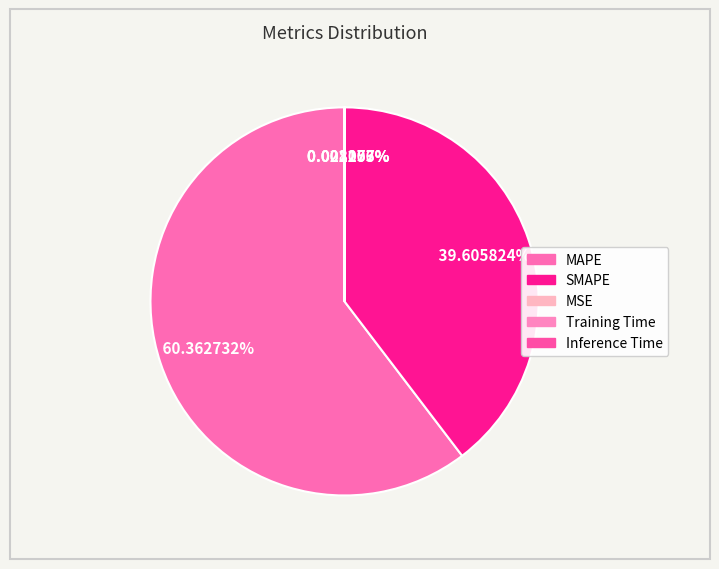

The SMAPE slice represents 40% of the pie. True or false?

True